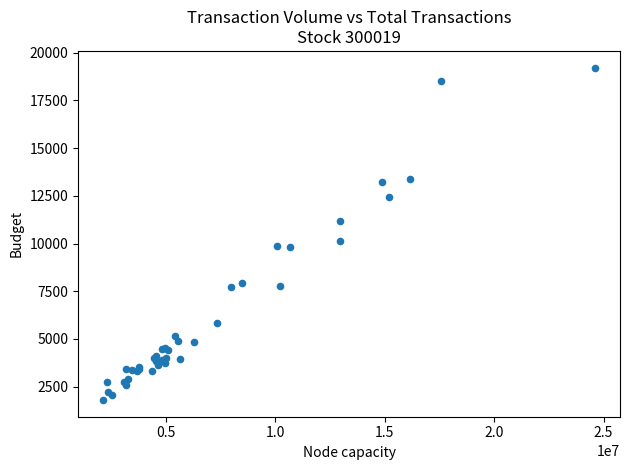

What Y value in the scatter plot is closest to 10509?

10154